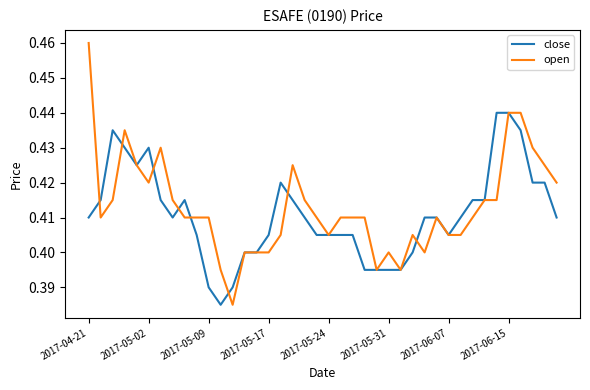

Which series has the widest spread of values?

open